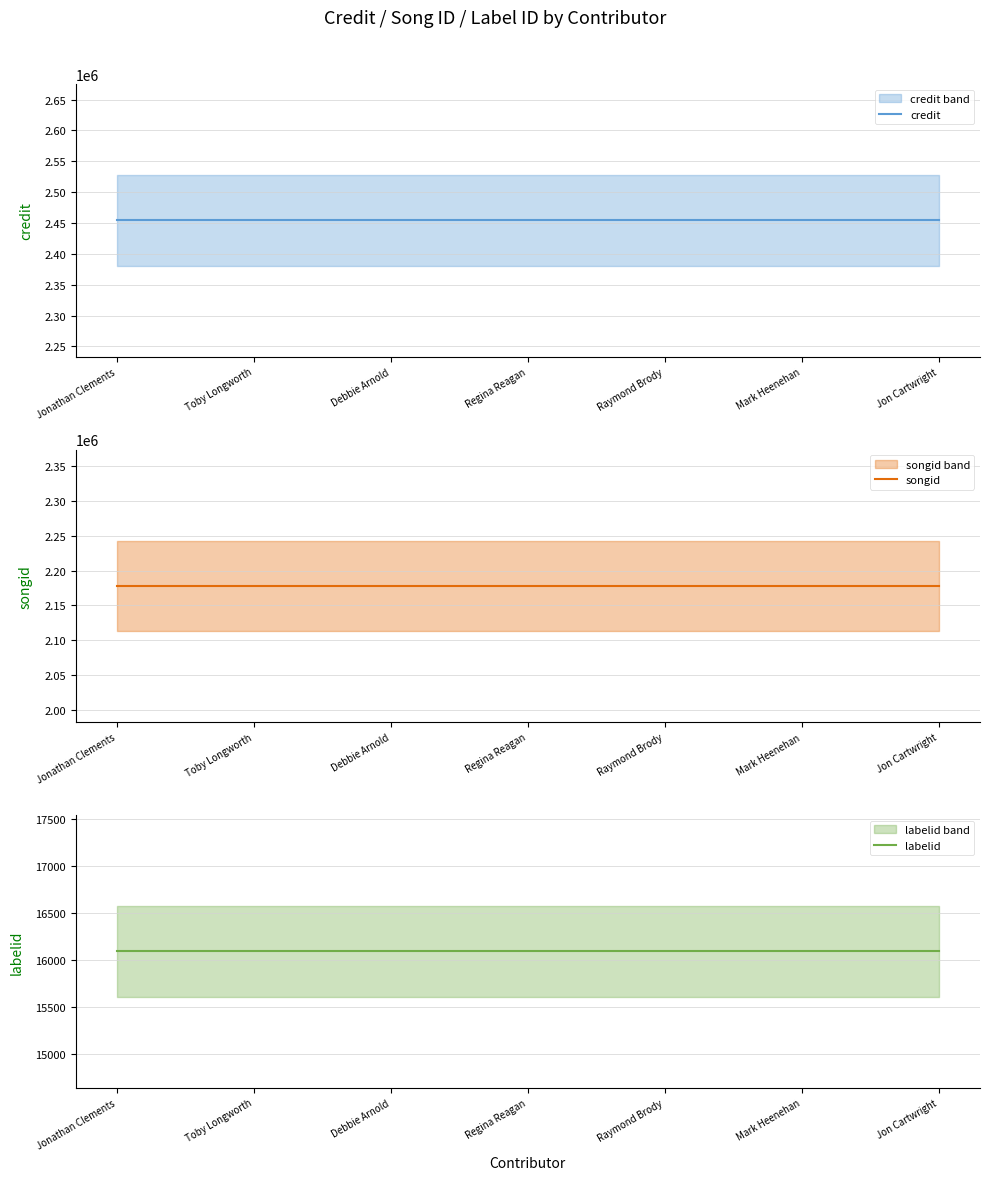

What is the difference between the highest and lowest values at Debbie Arnold?

2438010